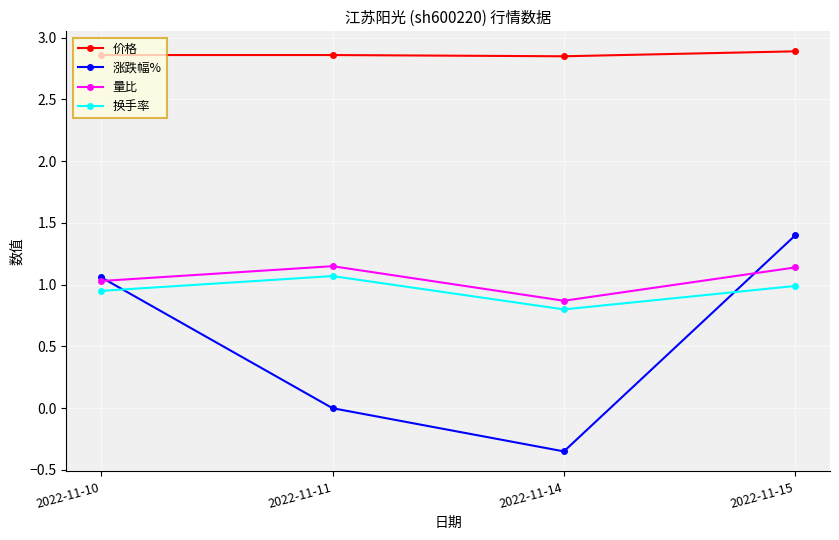

The 换手率 series shows 0.6 at 2022-11-10. True or false?

False